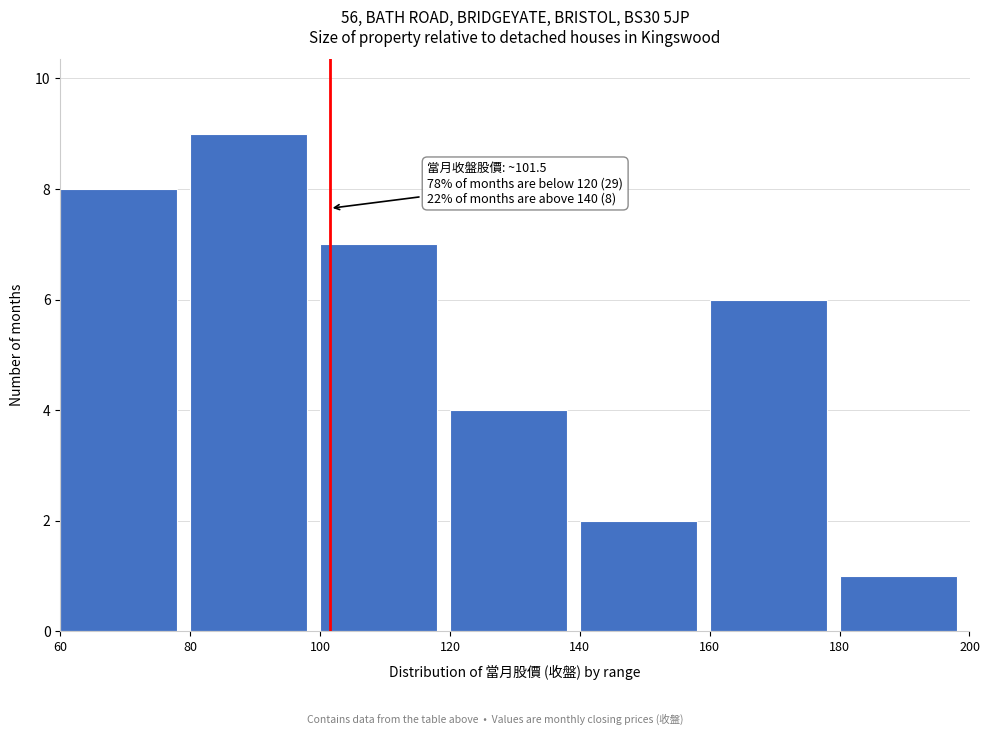

Over which range of the x-axis is the bar tallest?

80 to 100